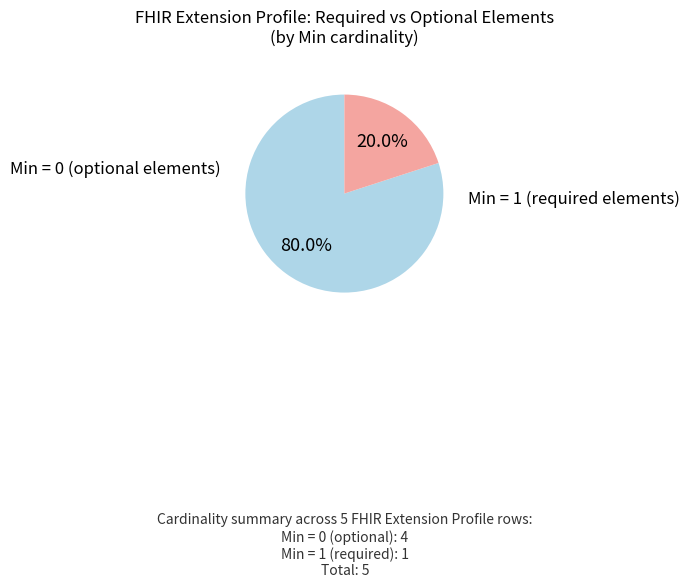

Is there a majority slice in this chart?

Yes